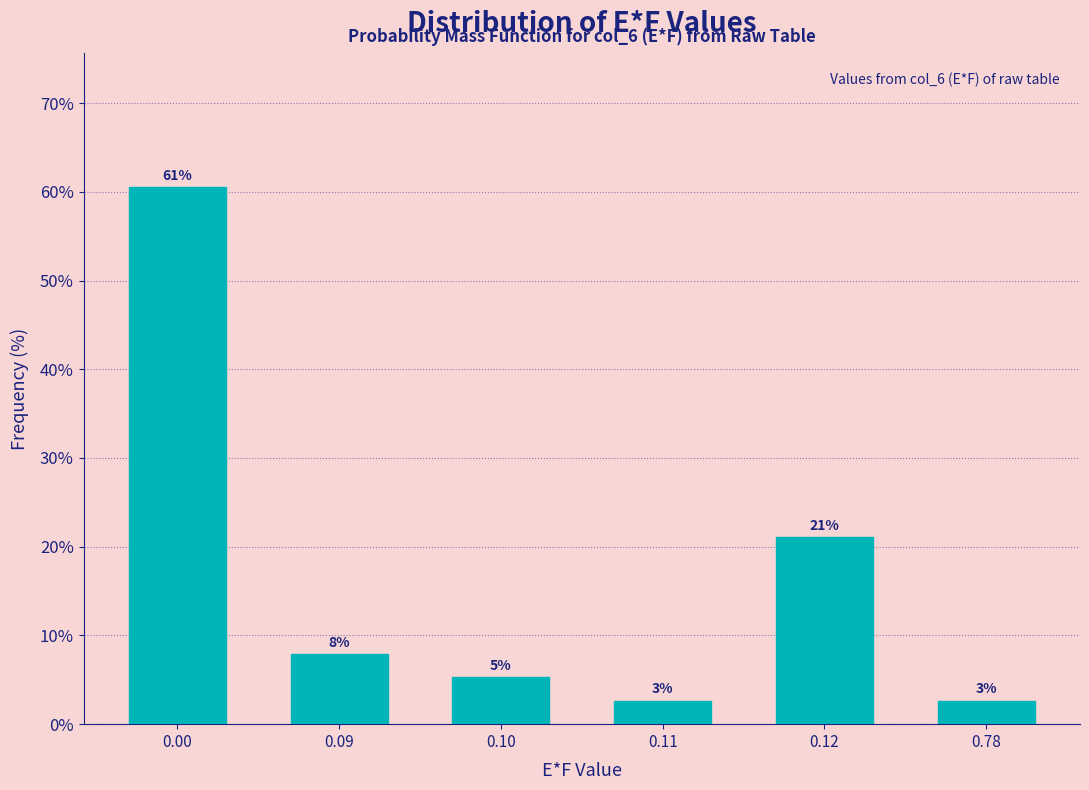

Does the chart contain any negative values?

No